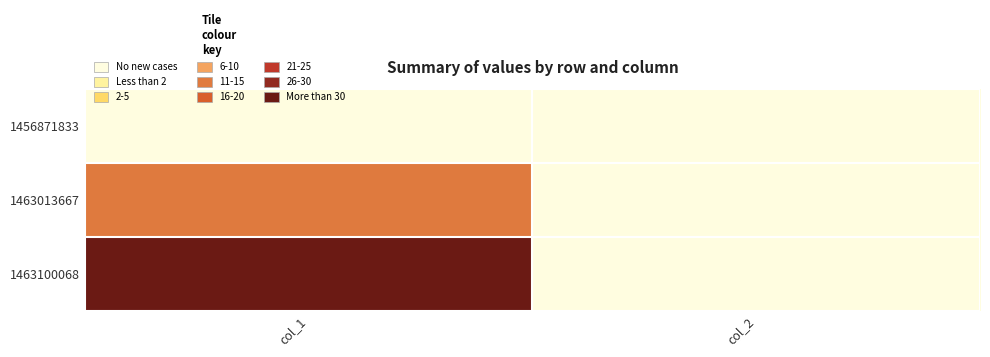

Count the number of categories in the chart.

2